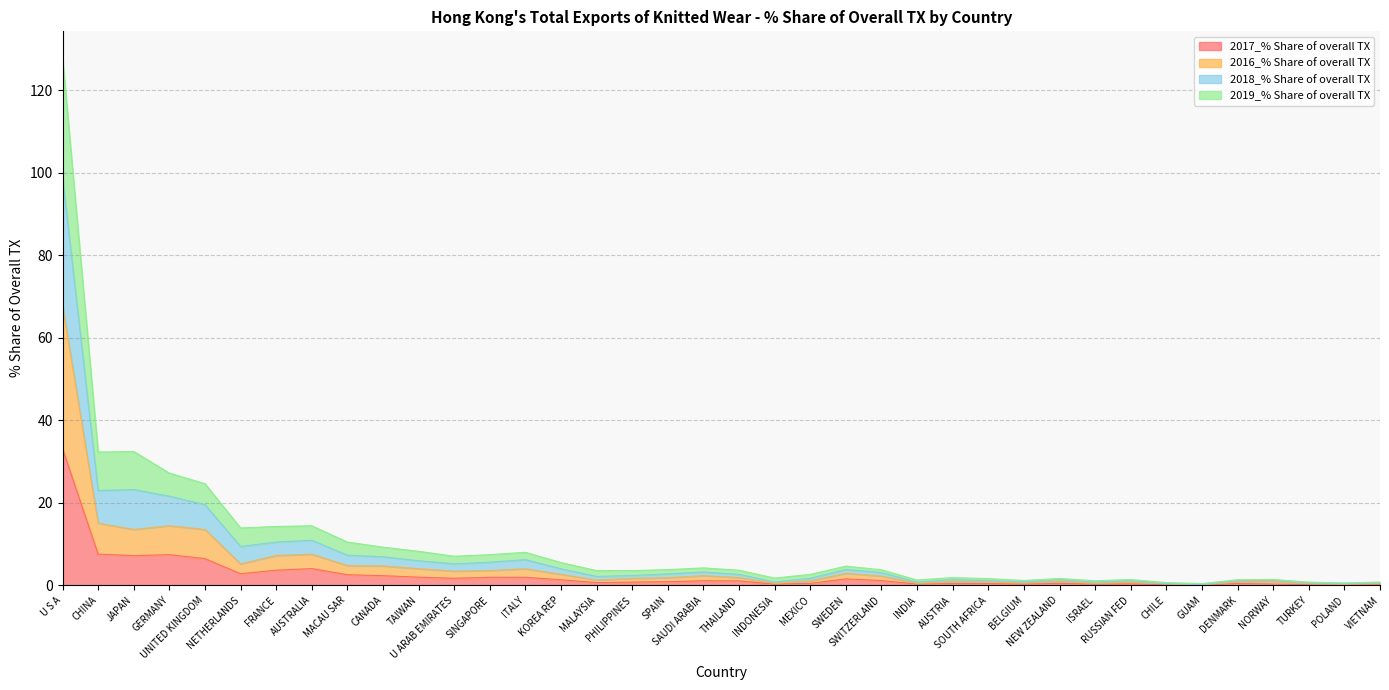

What is the difference between the highest and lowest values at NETHERLANDS?

11.1